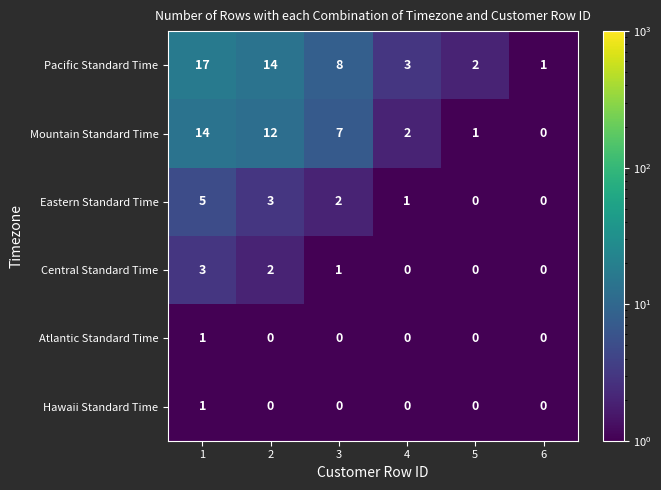

At how many categories does at least one series exceed 4?

3